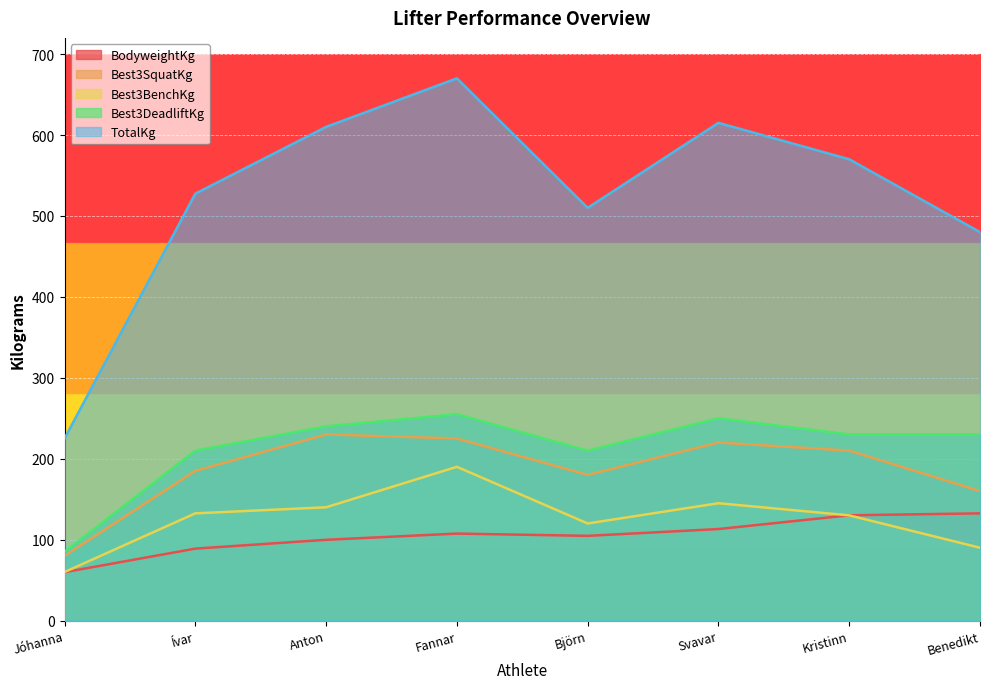

True or false: TotalKg and Best3SquatKg cross at least once.

False